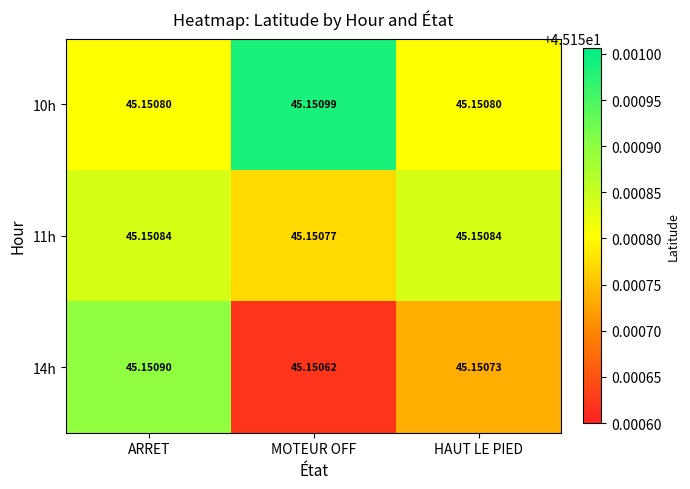

Rank the categories by 14h value from lowest to highest.

MOTEUR OFF, HAUT LE PIED, ARRET